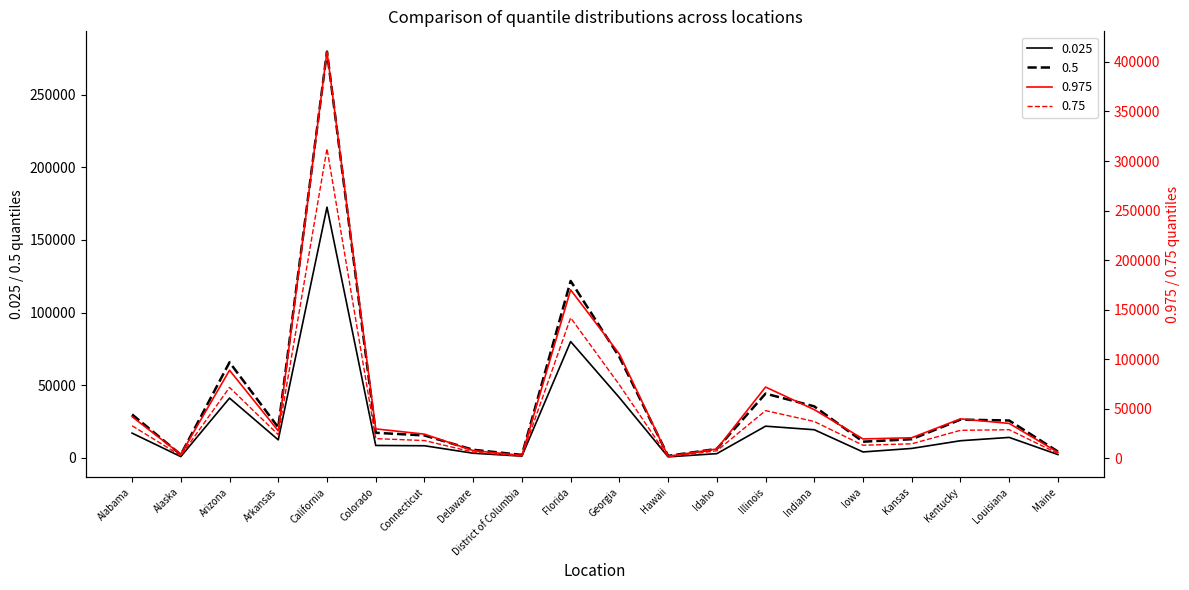

Is it true that 0.5 equals 22584 at Arizona?

False